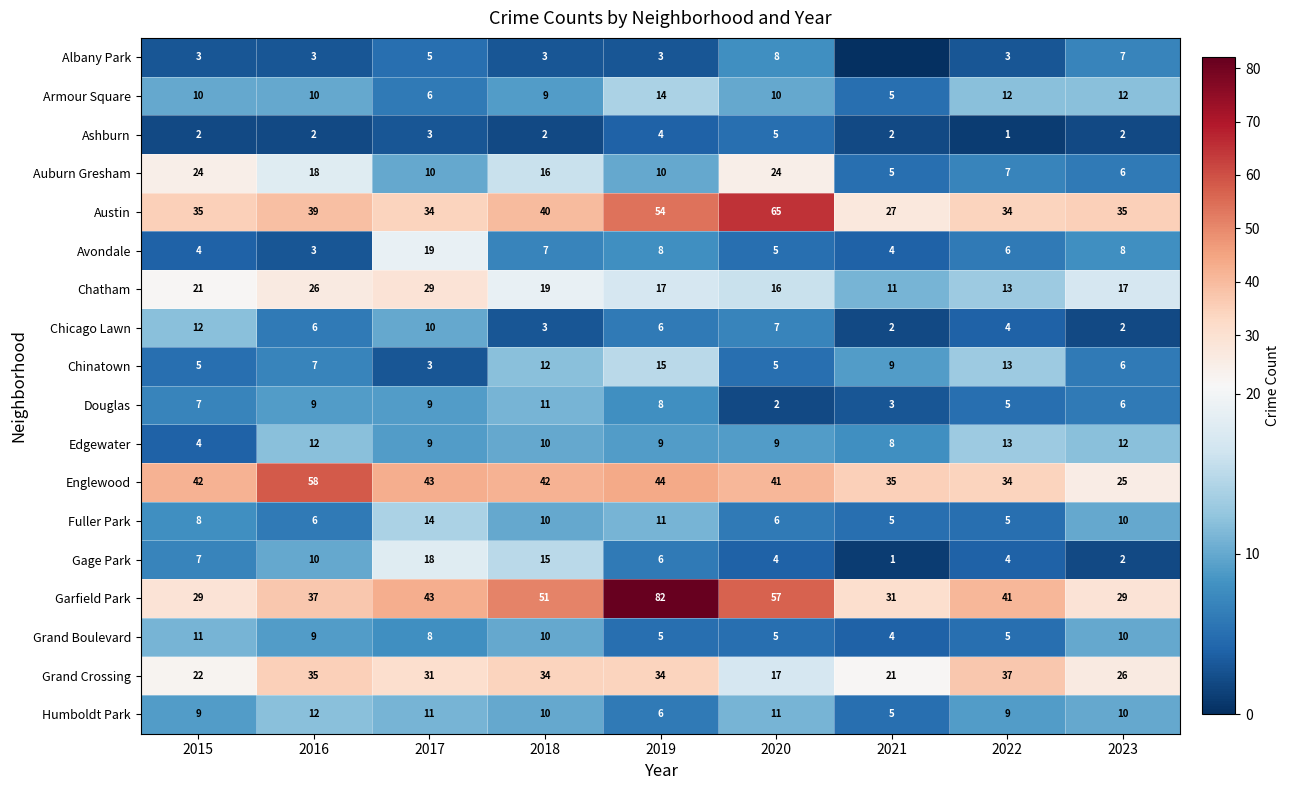

How many categories are shown in the chart?

9